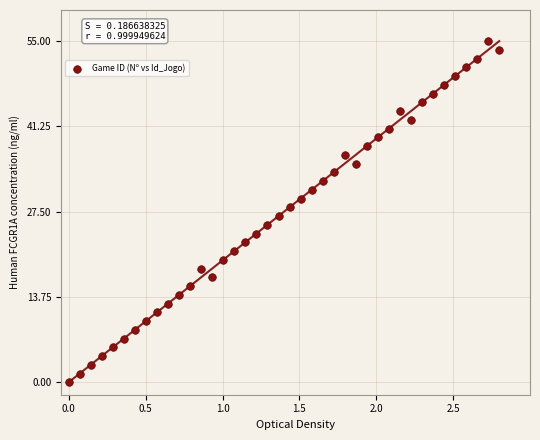

What is the range of X values (max minus min)?

2.8